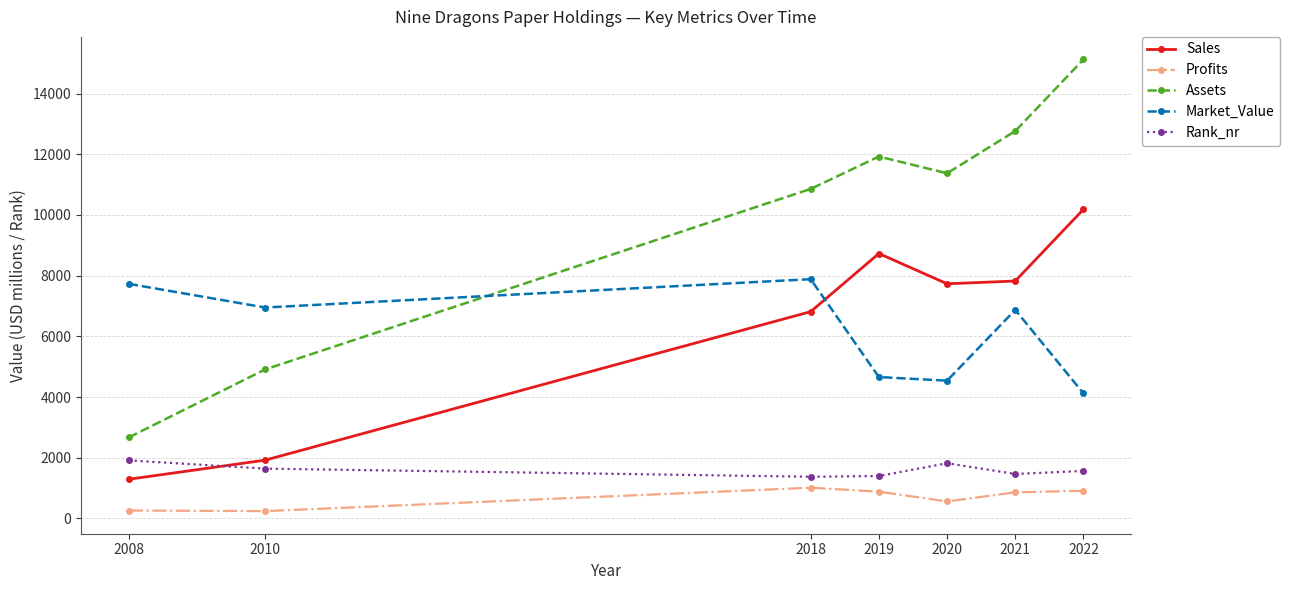

Is it true that Assets equals 4910.0 at 2010?

True